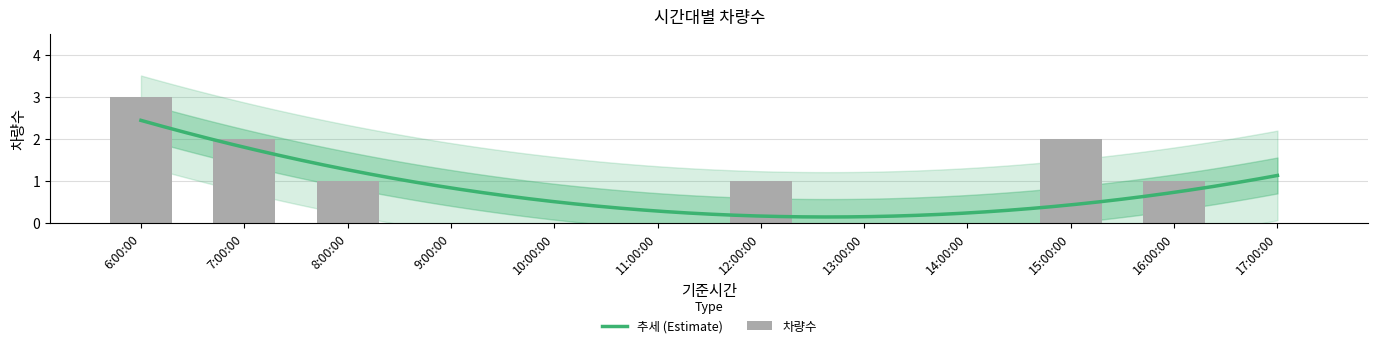

The chart shows a value of 1 at 8:00:00. True or false?

True